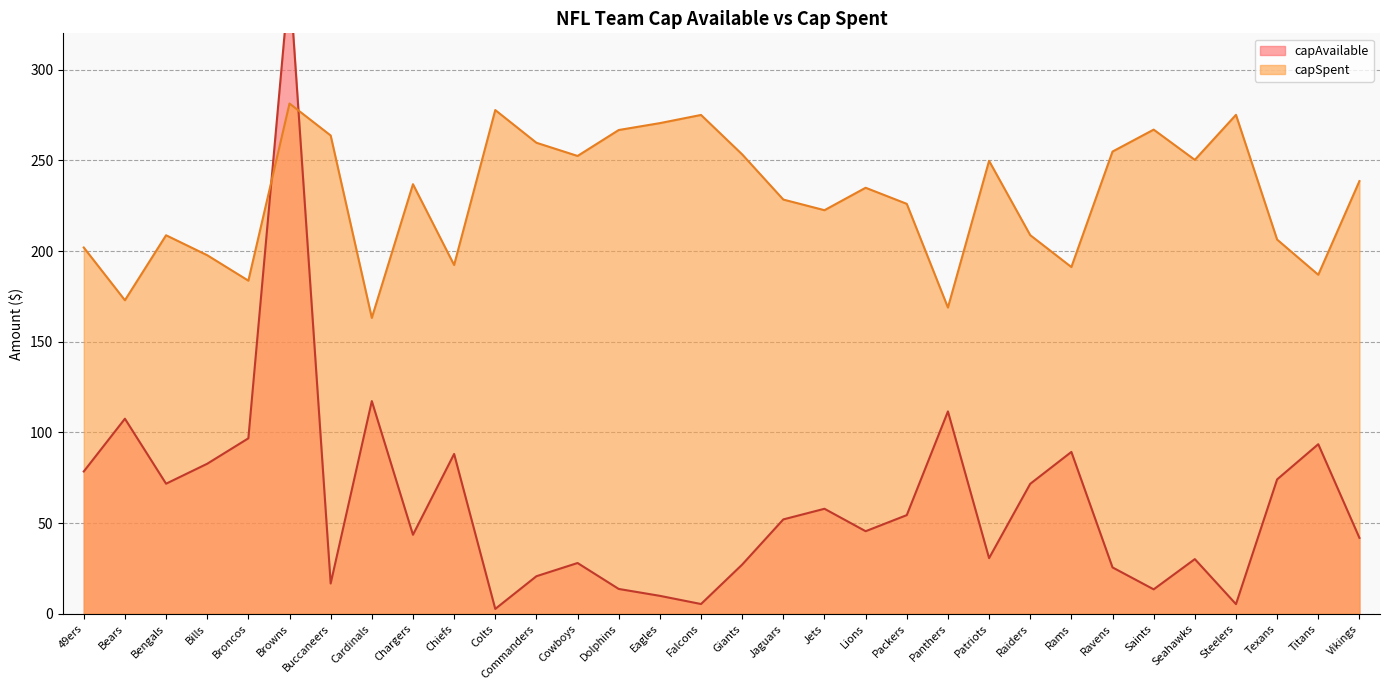

What is the minimum value for capSpent?

163.1